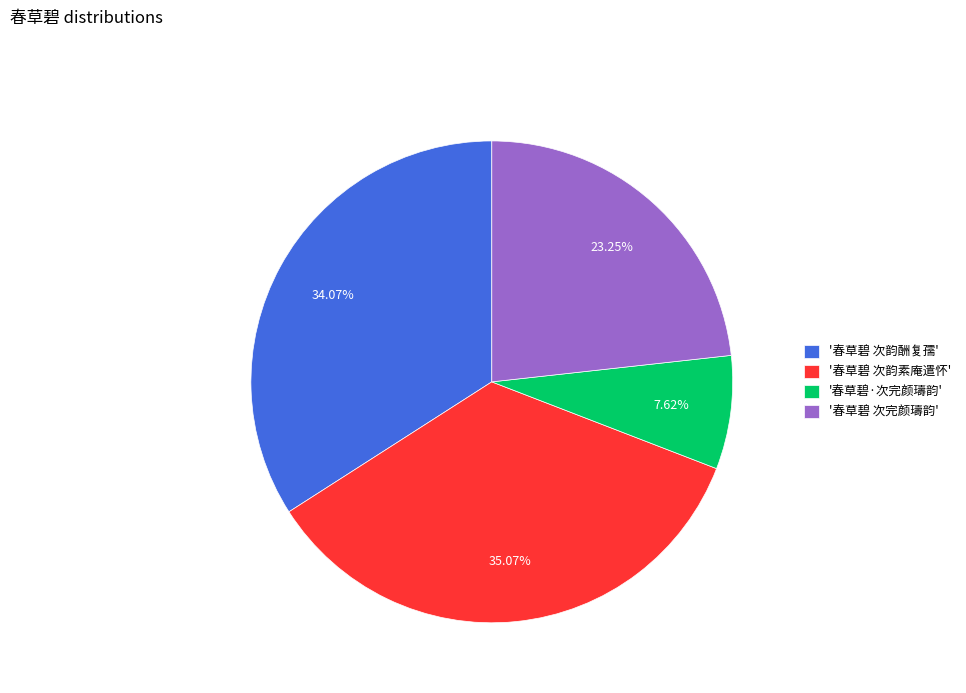

How many slices are in this pie chart?

4